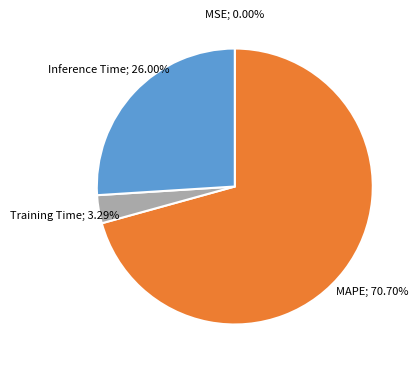

Is there any slice that represents more than half of the pie?

Yes